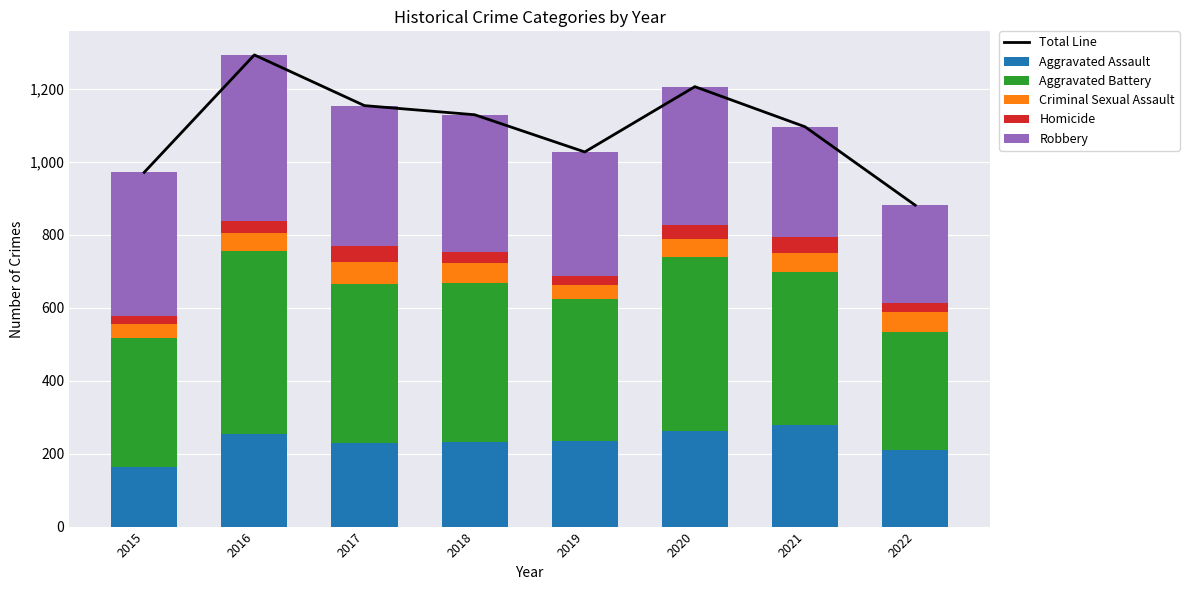

Reading left to right, transcribe all the data shown in this chart.

Total Line: 971	1293	1154	1129	1027	1206	1096	881
Aggravated Assault: 163	255	230	231	235	261	279	209
Aggravated Battery: 354	501	434	436	388	478	420	325
Criminal Sexual Assault: 38	49	62	56	40	49	50	54
Homicide: 23	33	42	31	24	39	46	26
Robbery: 393	455	386	375	340	379	301	267